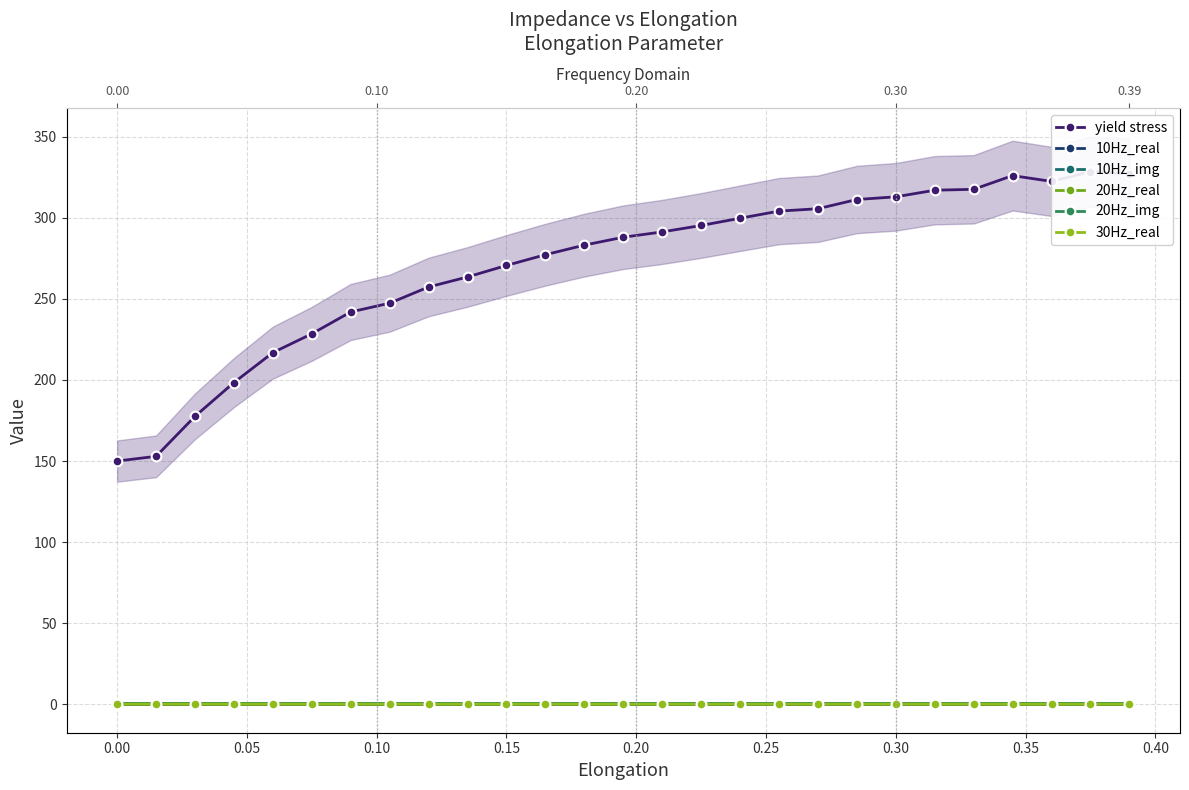

How many distinct data groups are displayed?

6